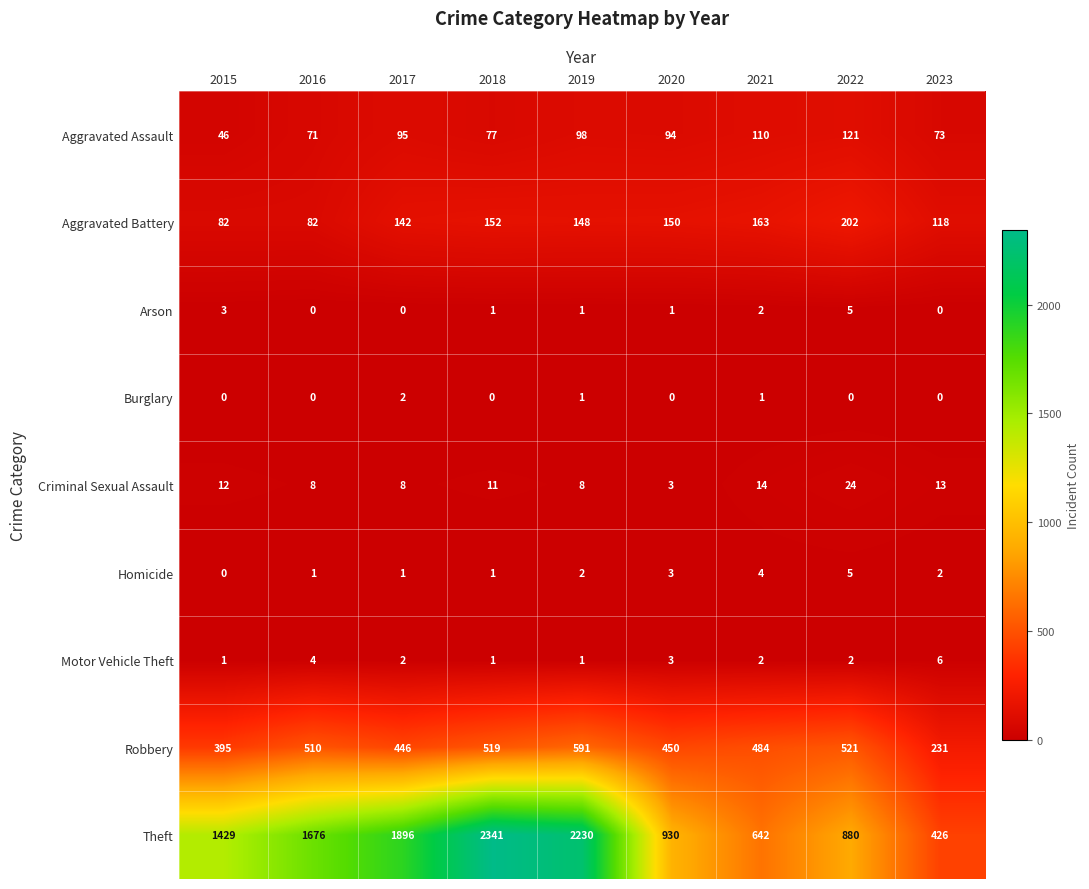

At which category is the sum across all series the highest?

2018